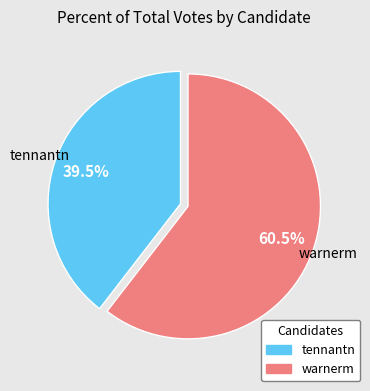

How many slices are in this pie chart?

2